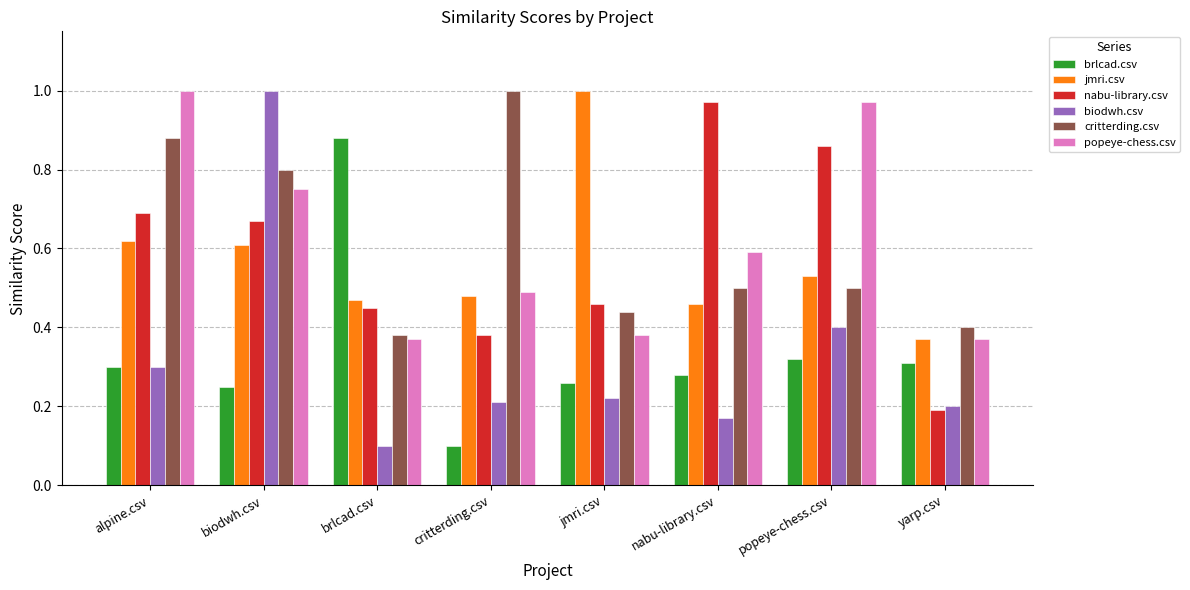

Are the bars grouped side by side (vs. stacked)?

Yes